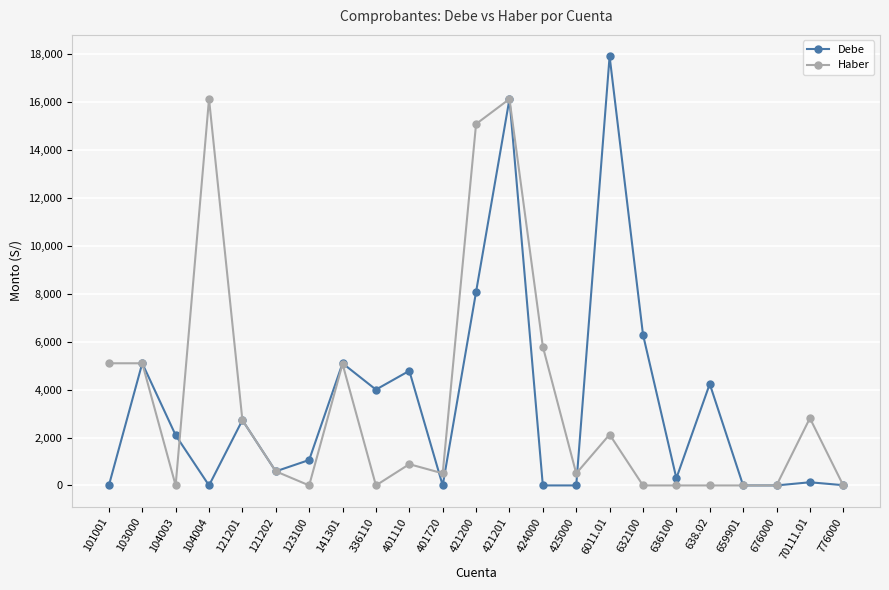

What is the difference between the second highest and minimum values in the Haber series?

16133.3